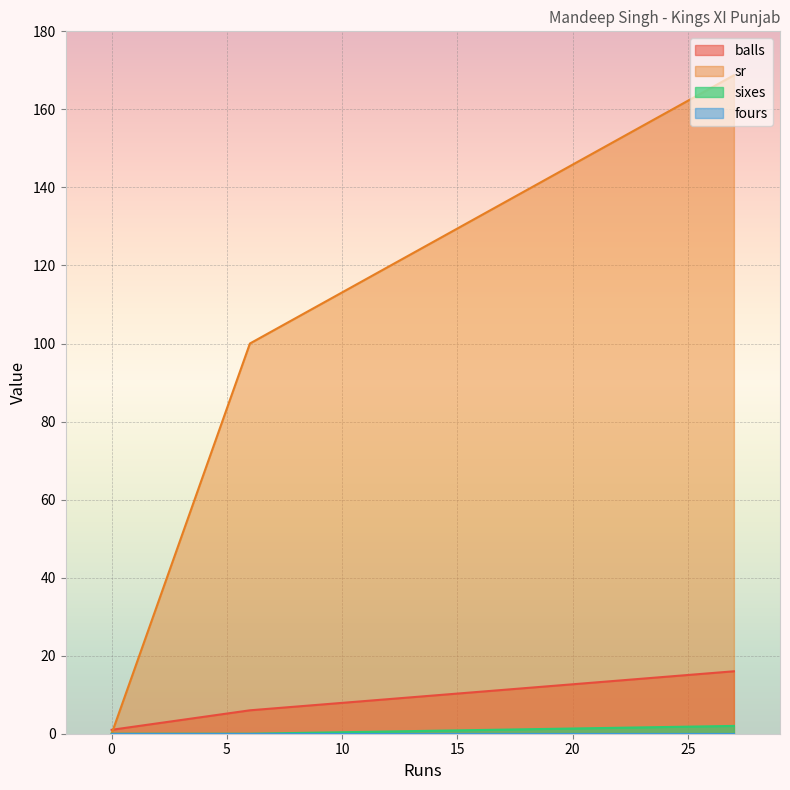

How many data points in balls are above 6?

1